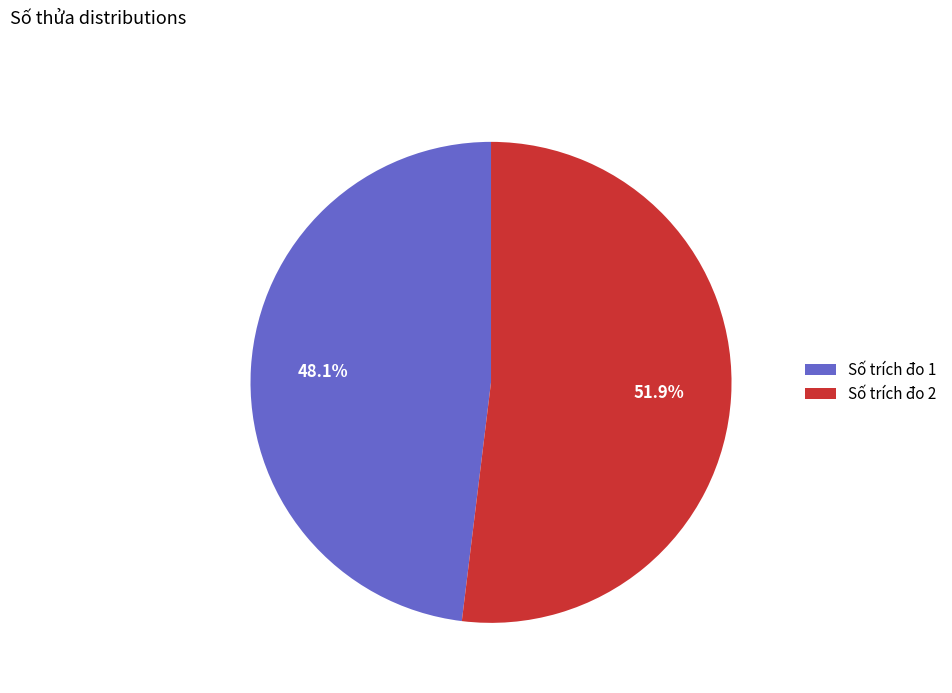

Count the number of slices in the pie.

2